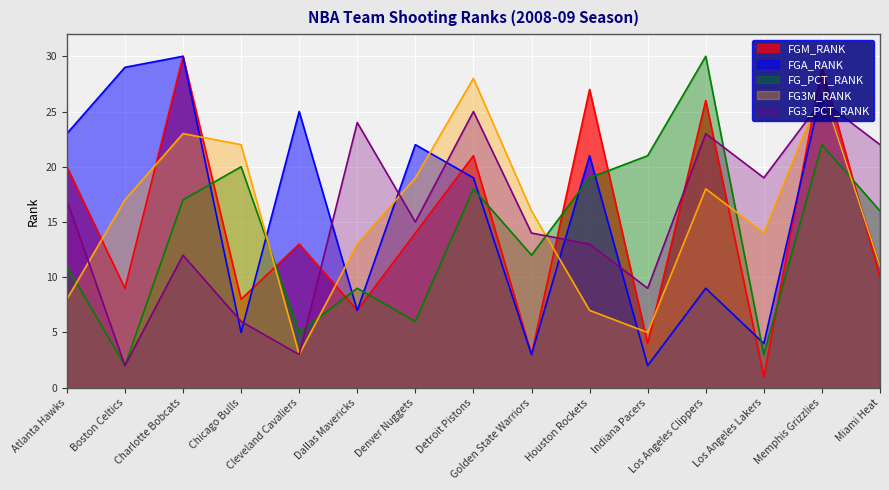

Rank the series at Los Angeles Clippers from lowest to highest value.

FGA_RANK, FG3M_RANK, FG3_PCT_RANK, FGM_RANK, FG_PCT_RANK